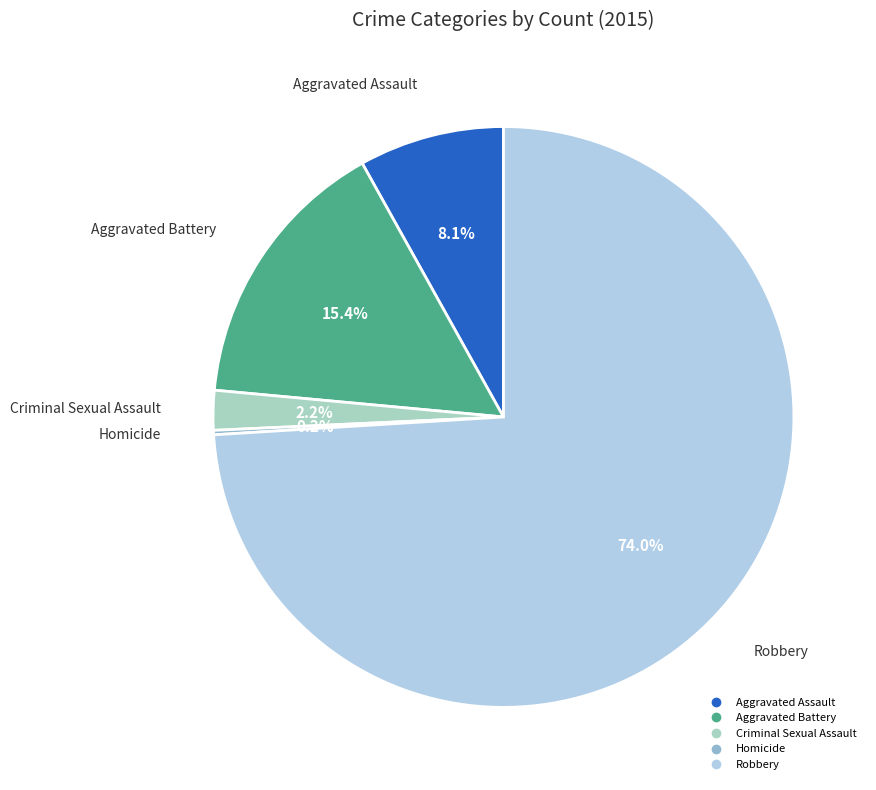

How much of the chart is everything except Aggravated Assault?

91.9%